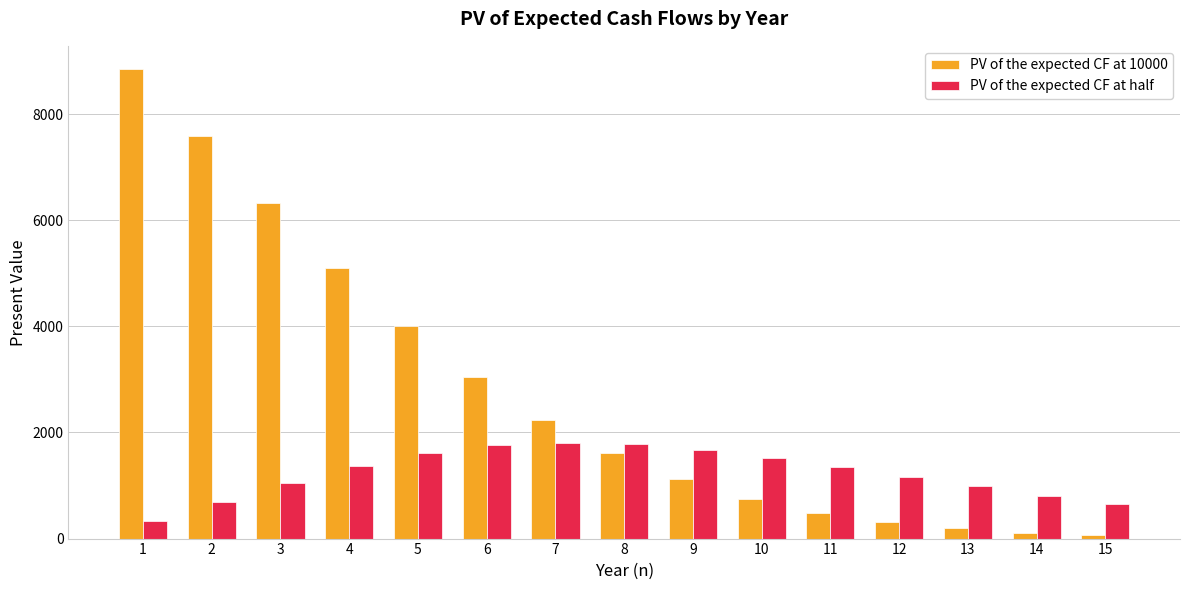

How many data points does each series have?

15